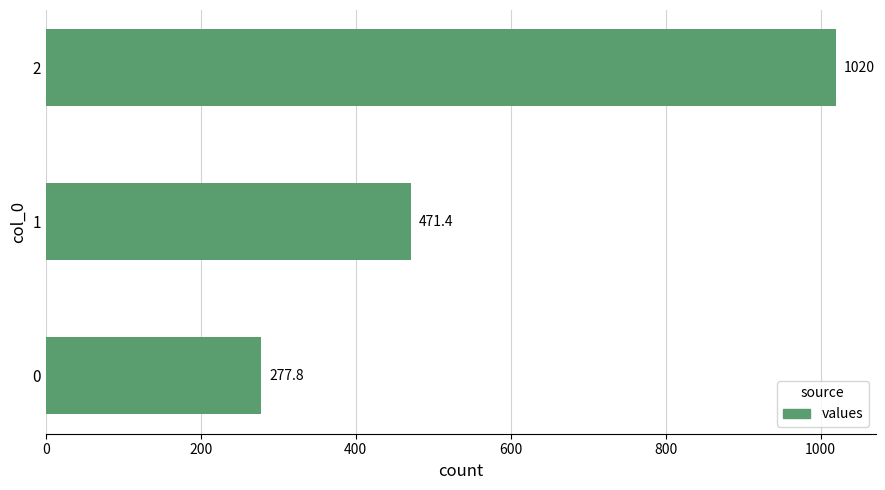

True or false: the data shows 277.8 at 0.

True